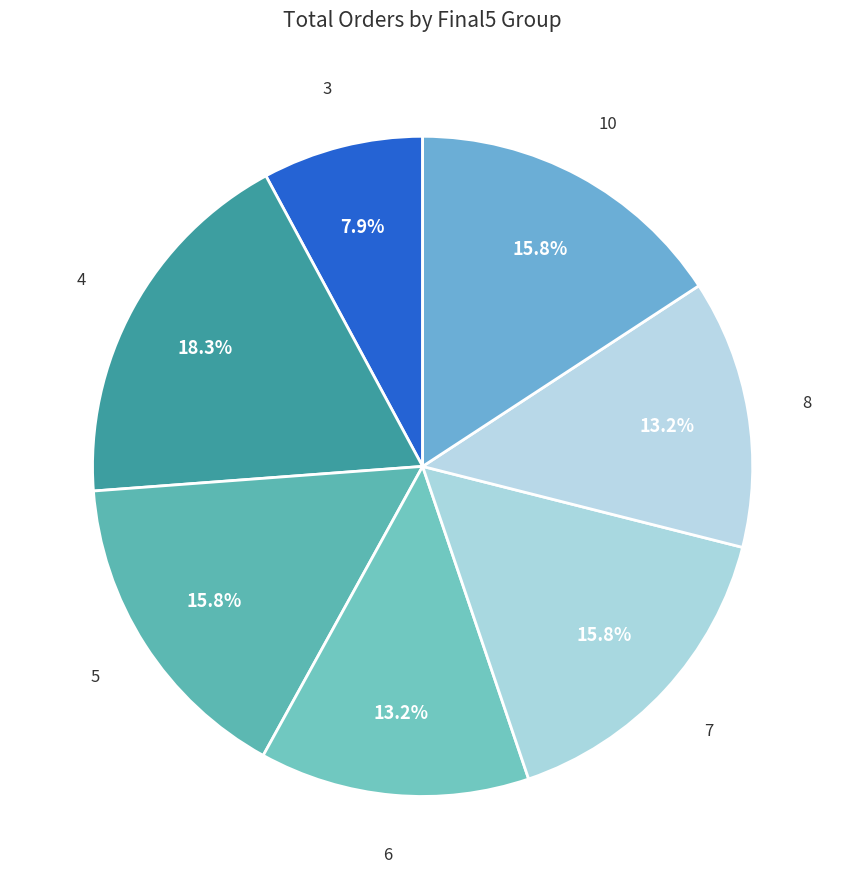

Combined, do 5 and 8 account for over 50%?

No